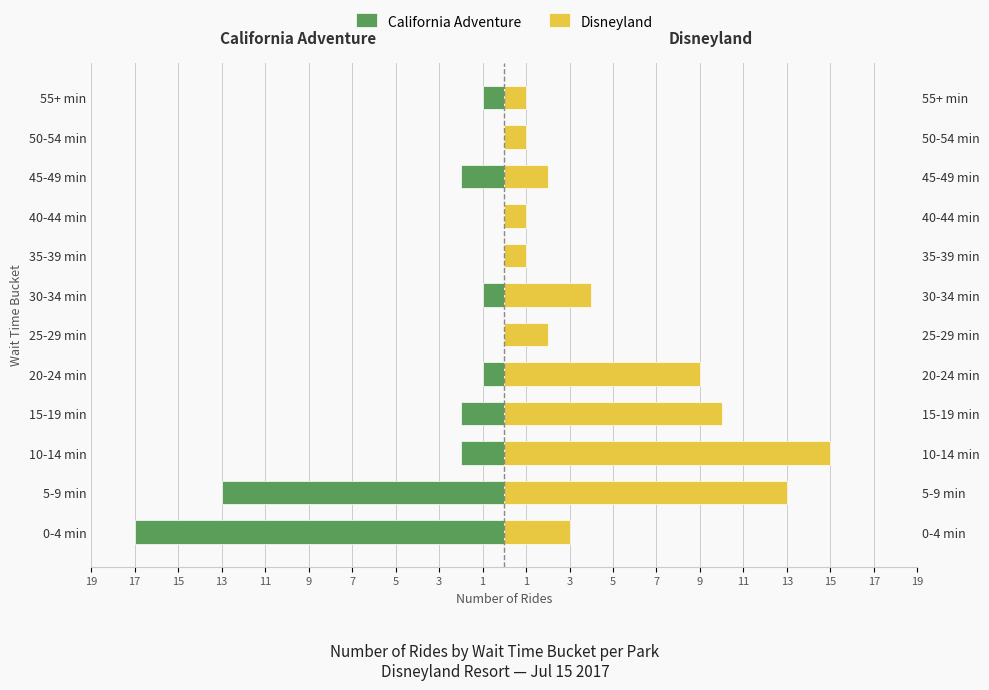

Reading right to left, transcribe all the data shown in this chart.

California Adventure: -1	0	-2	0	0	-1	0	-1	-2	-2	-13	-17
Disneyland: 1	1	2	1	1	4	2	9	10	15	13	3